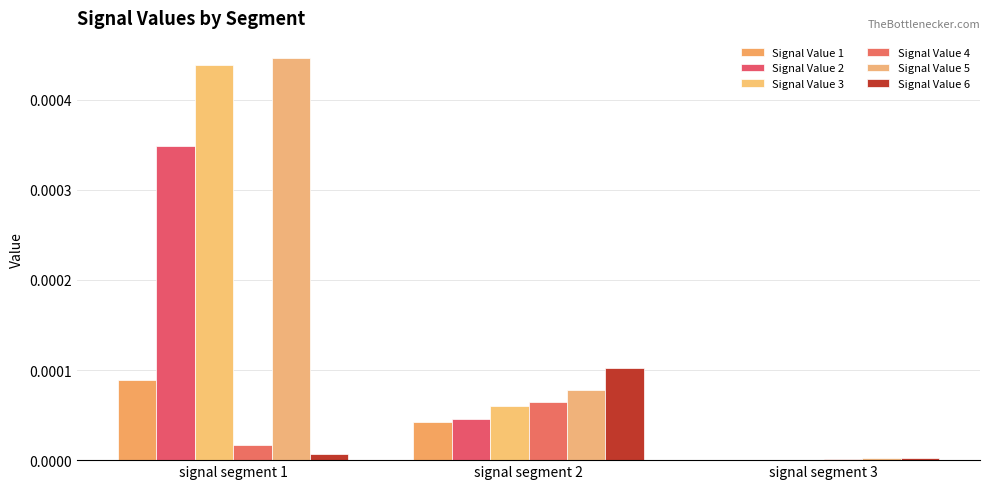

Rank the series by their maximum value, from highest to lowest.

Signal Value 5, Signal Value 3, Signal Value 2, Signal Value 6, Signal Value 1, Signal Value 4